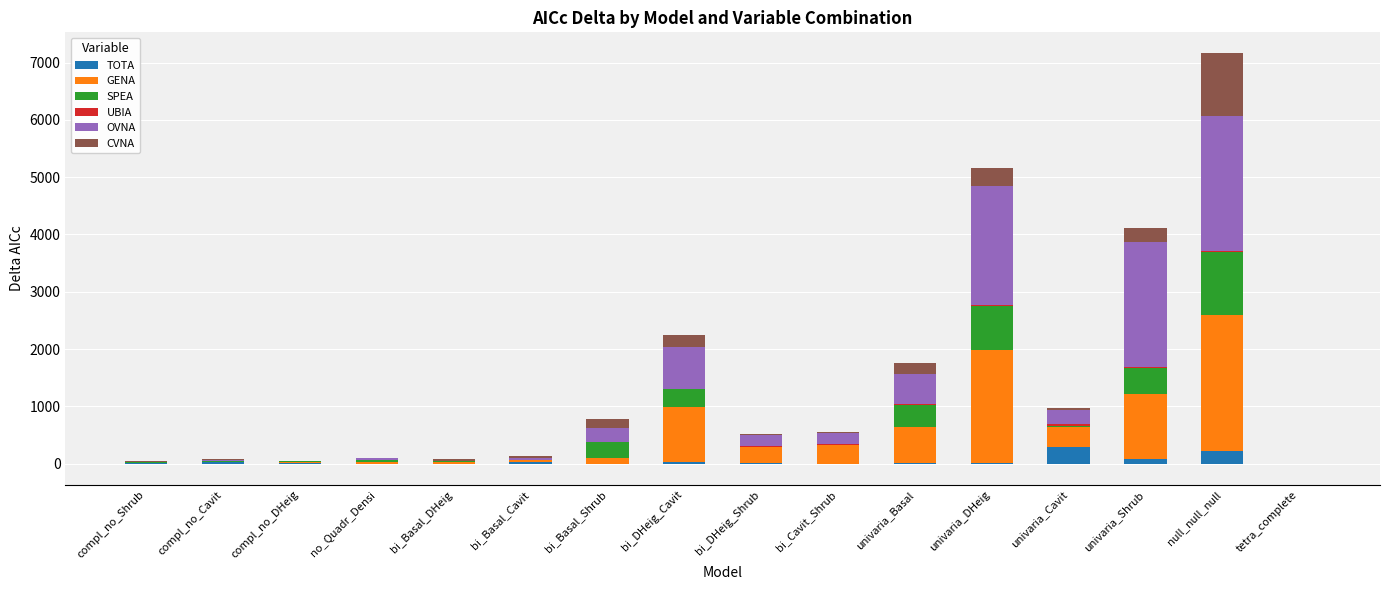

At bi_DHeig_Shrub, list the series in order from largest to smallest.

GENA, OVNA, CVNA, UBIA, SPEA, TOTA